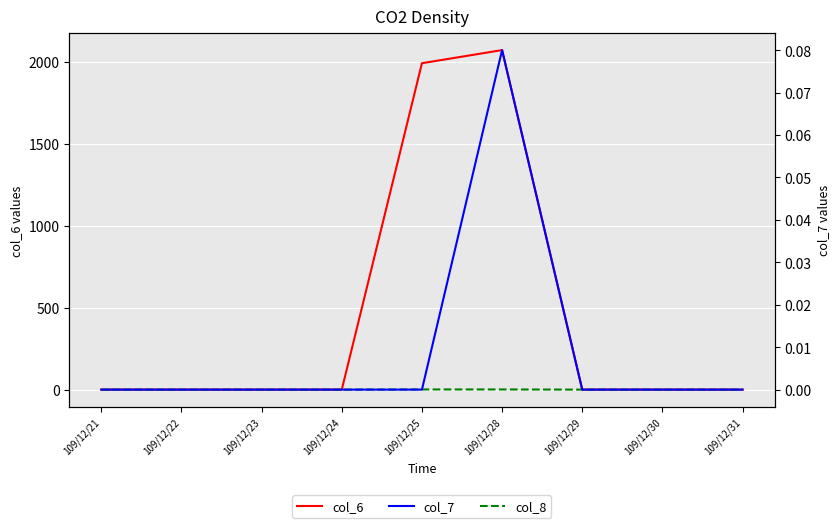

Reading right to left, extract all data points from this chart.

col_6: 109/12/31=0.0	109/12/30=0.0	109/12/29=0.0	109/12/28=2070.0	109/12/25=1990.0	109/12/24=0.0	109/12/23=0.0	109/12/22=0.0	109/12/21=0.0
col_8: 109/12/31=0.0	109/12/30=0.0	109/12/29=0.0	109/12/28=1.0	109/12/25=1.0	109/12/24=0.0	109/12/23=0.0	109/12/22=0.0	109/12/21=0.0
col_7: 109/12/31=0.0	109/12/30=0.0	109/12/29=0.0	109/12/28=0.1	109/12/25=0.0	109/12/24=0.0	109/12/23=0.0	109/12/22=0.0	109/12/21=0.0